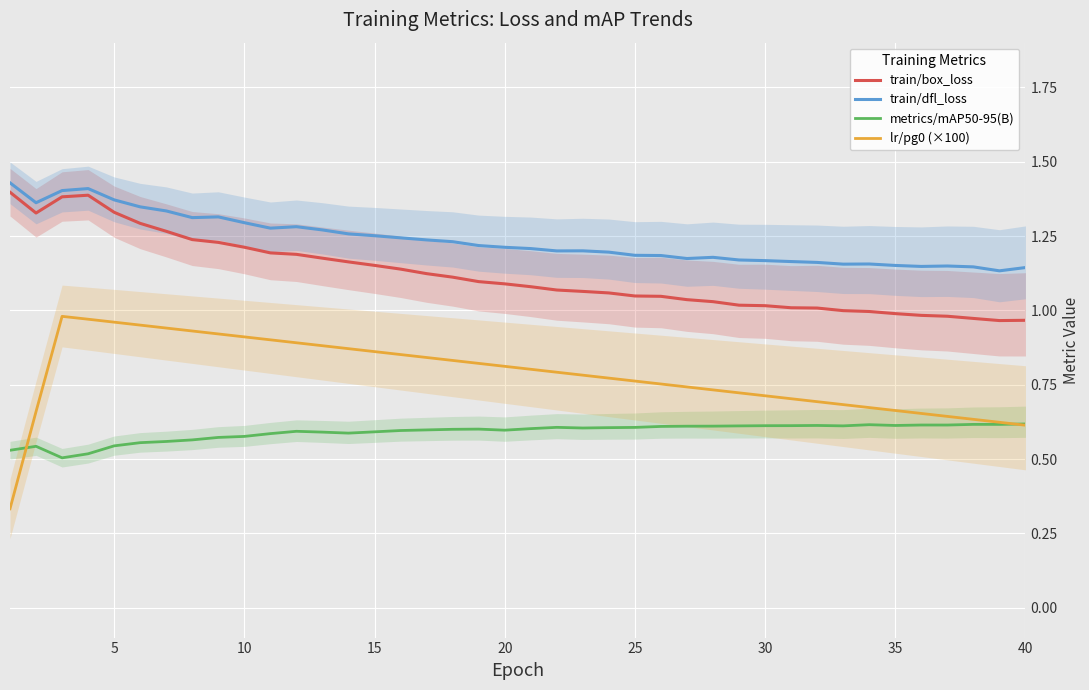

What is the sum of all lr/pg0 (×100) values?

31.3